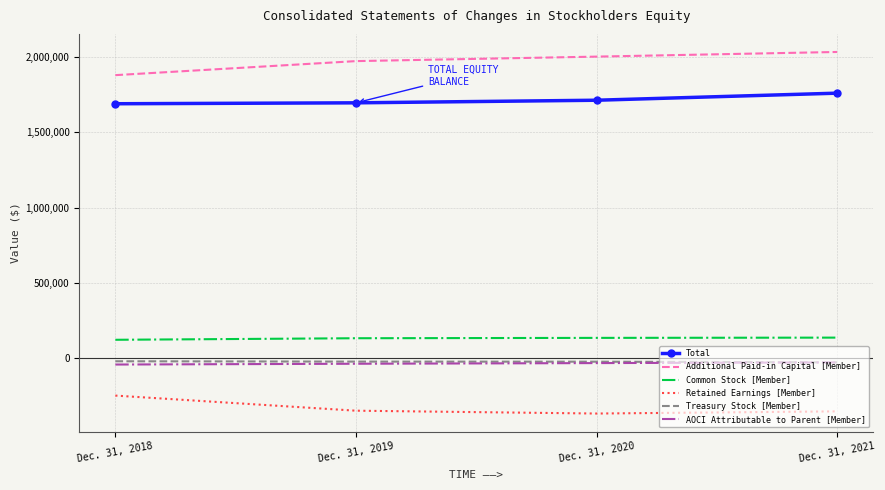

What is the maximum value for Retained Earnings [Member]?

-248845